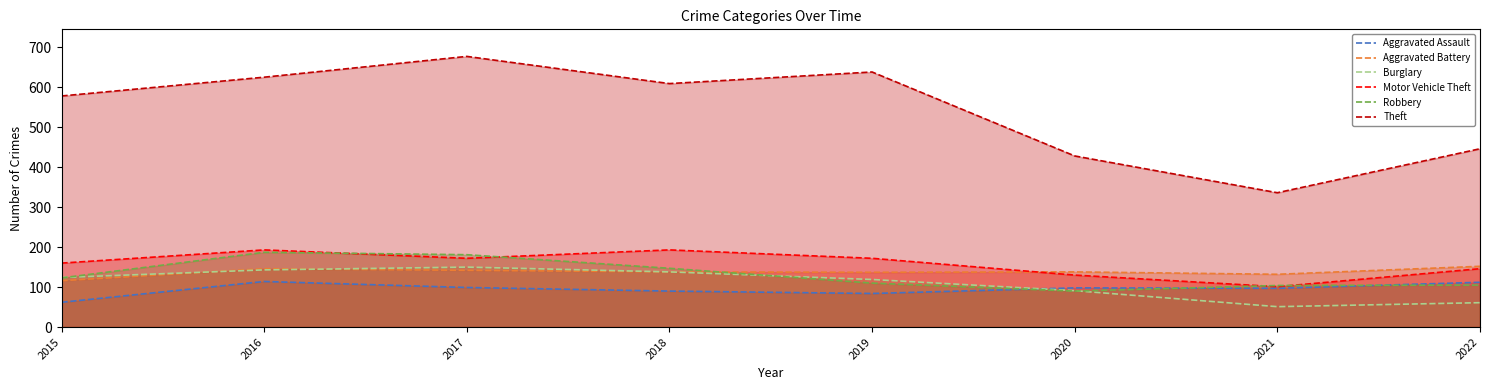

What is the average value of the Theft series?

542